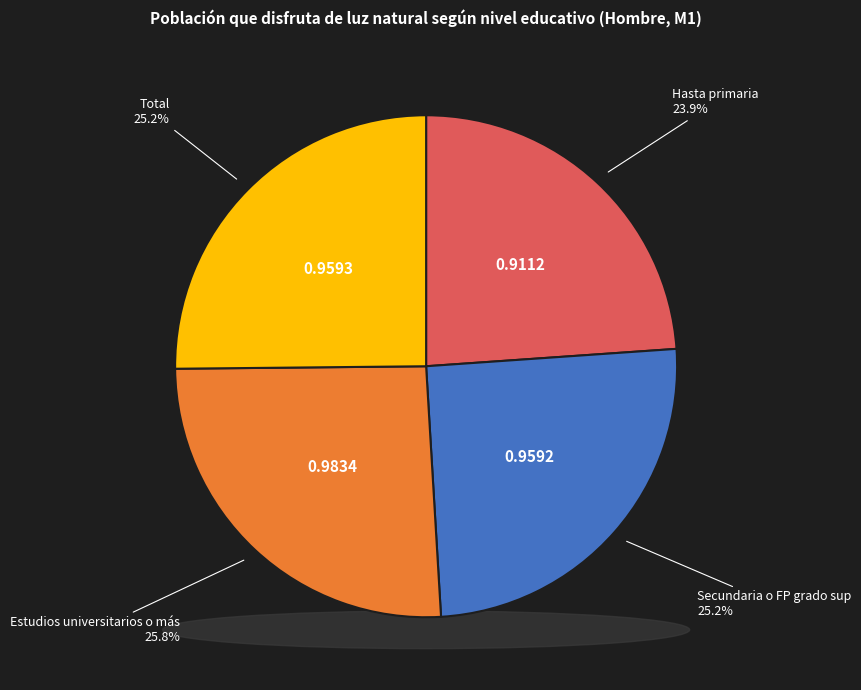

Is it true that Secundaria o FP grado sup is 25% of the pie?

True